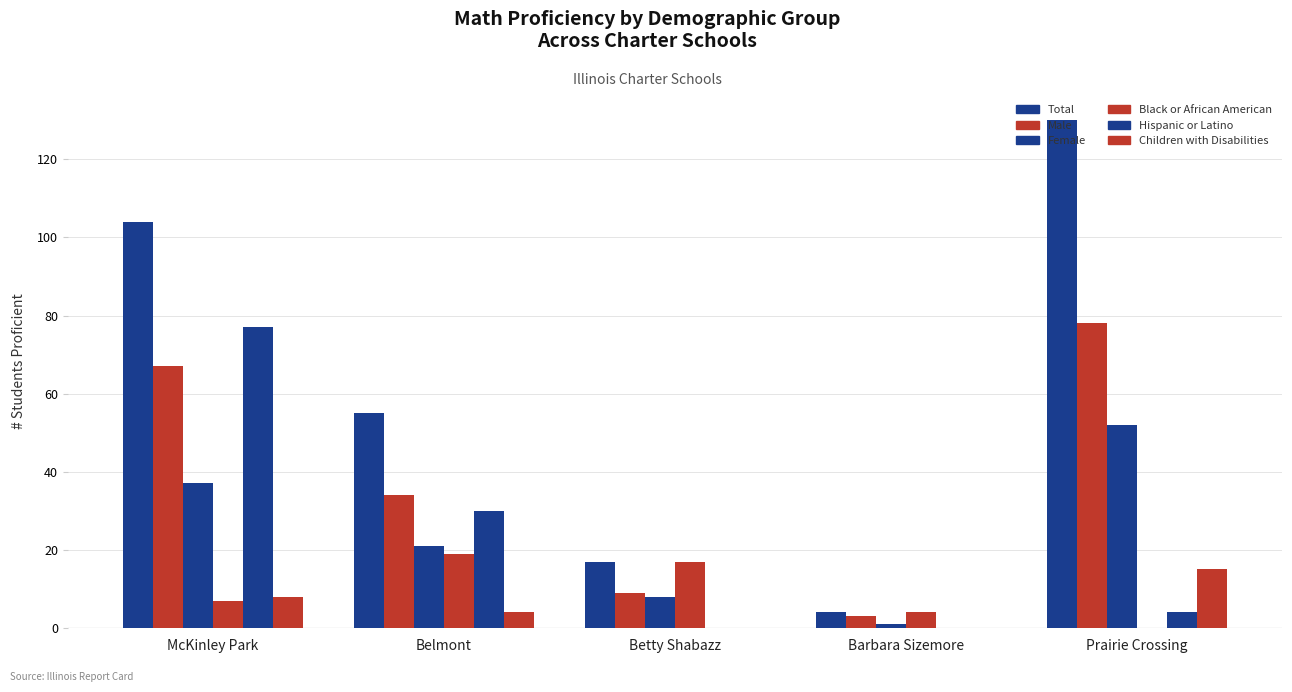

How many groups of bars are there?

5